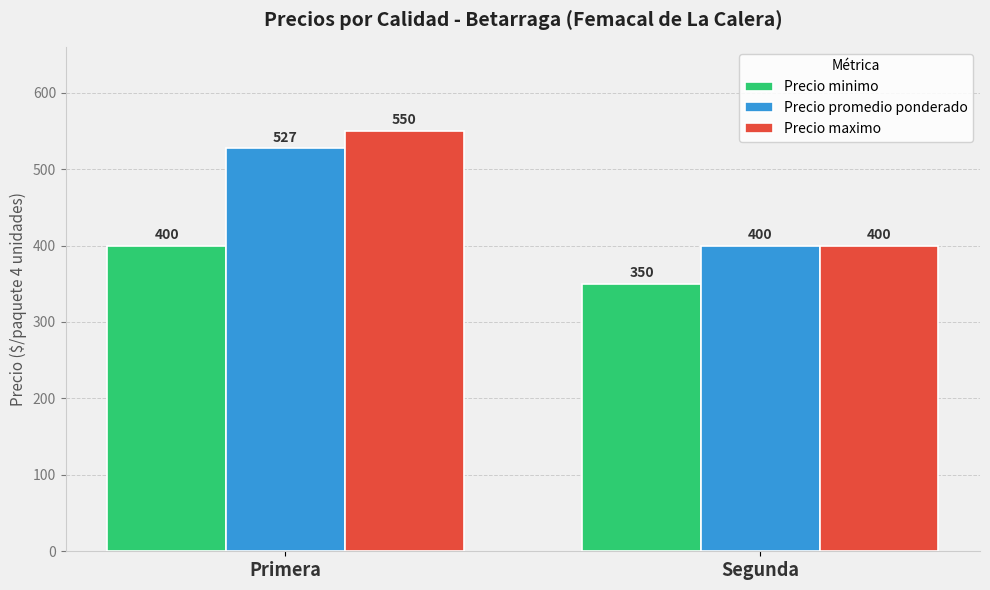

What is the lowest value of the Precio maximo series?

400